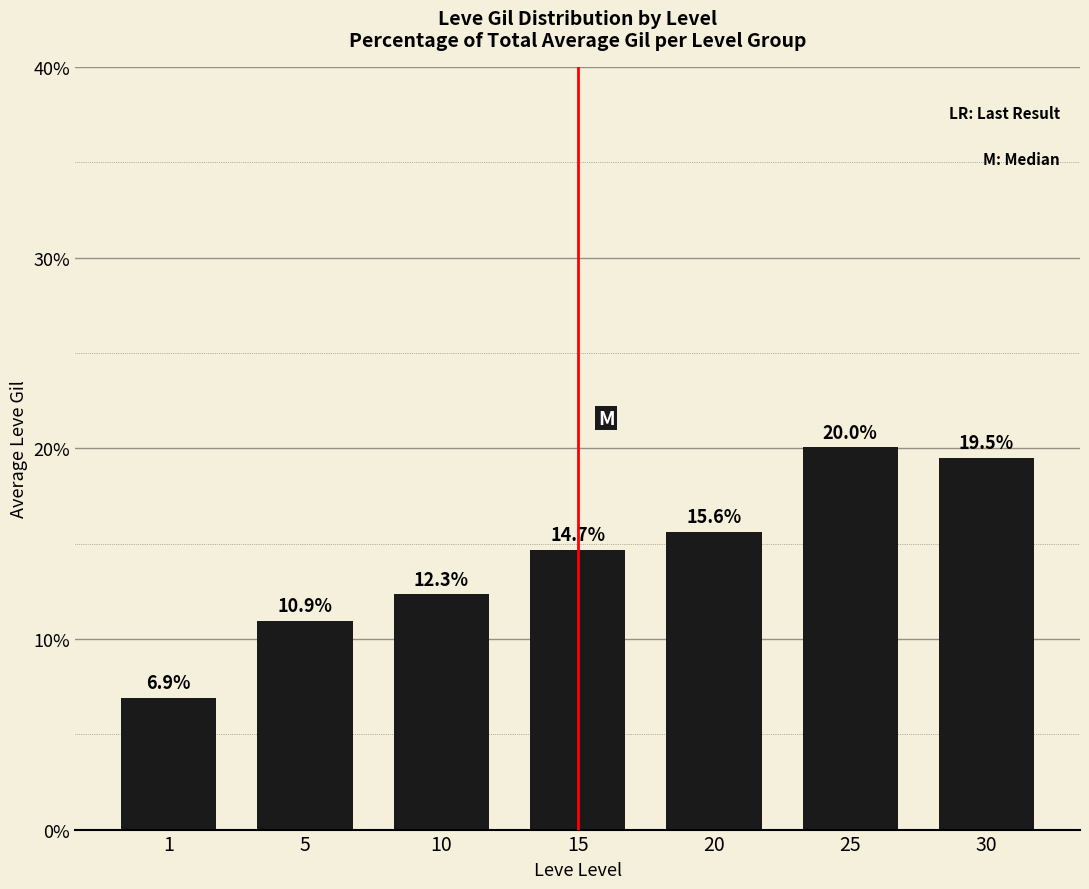

True or false: the data shows 25.3 at 15.

False